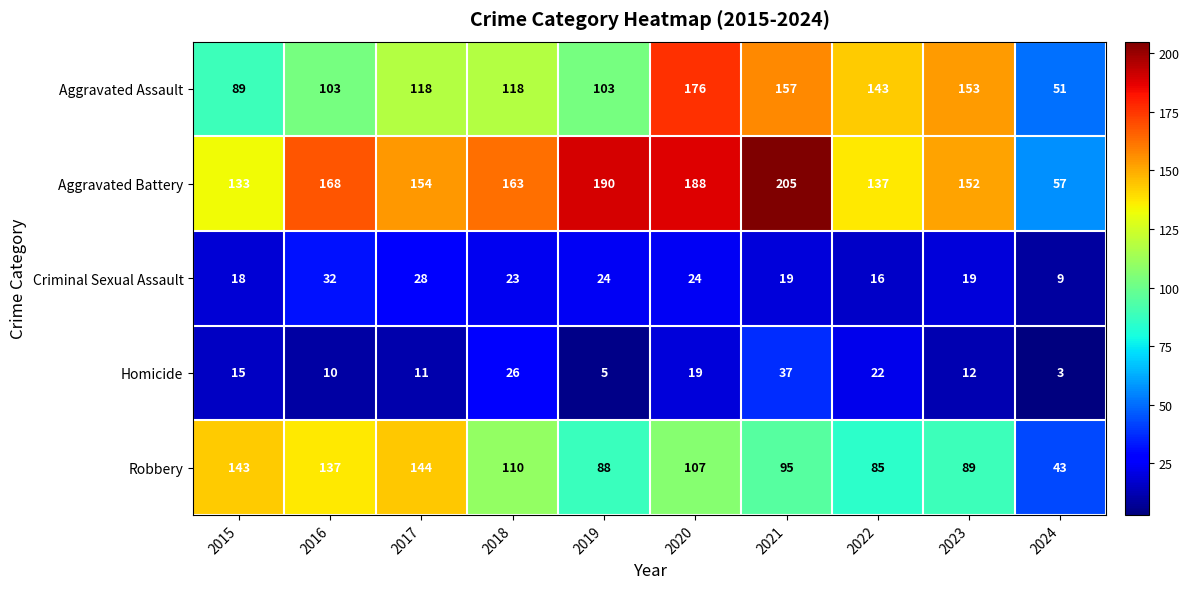

Rank the series at 2022 from lowest to highest value.

Criminal Sexual Assault, Homicide, Robbery, Aggravated Battery, Aggravated Assault